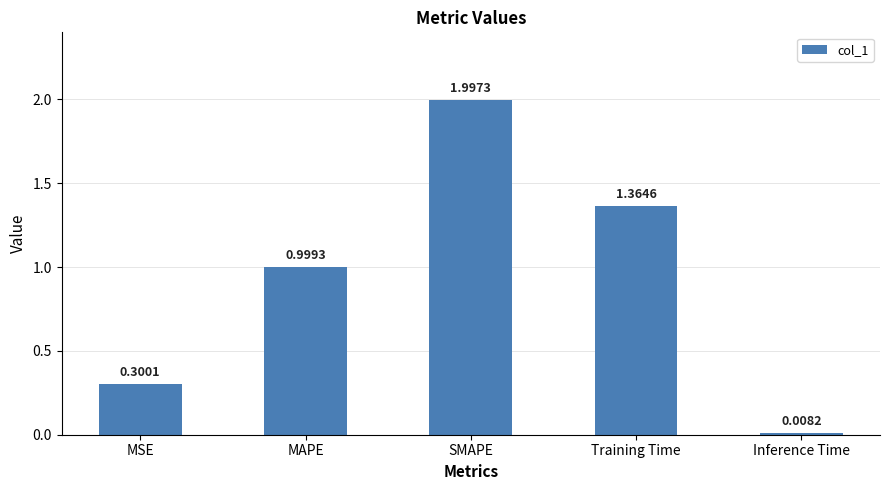

Which has a higher value, SMAPE or Training Time?

SMAPE